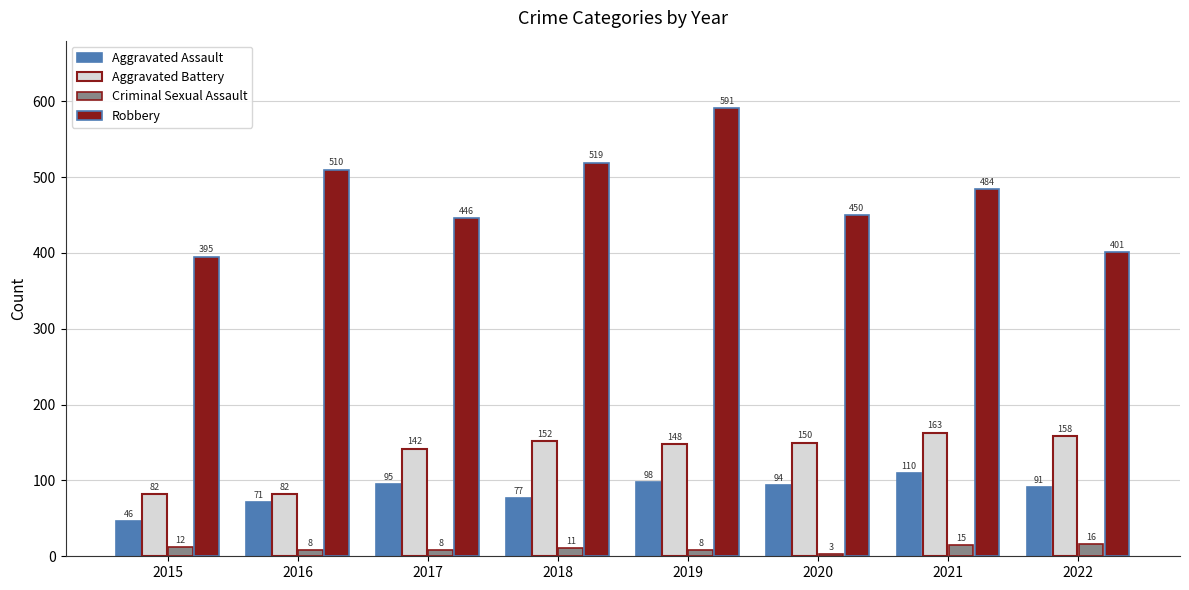

How many bars are there in each group?

4